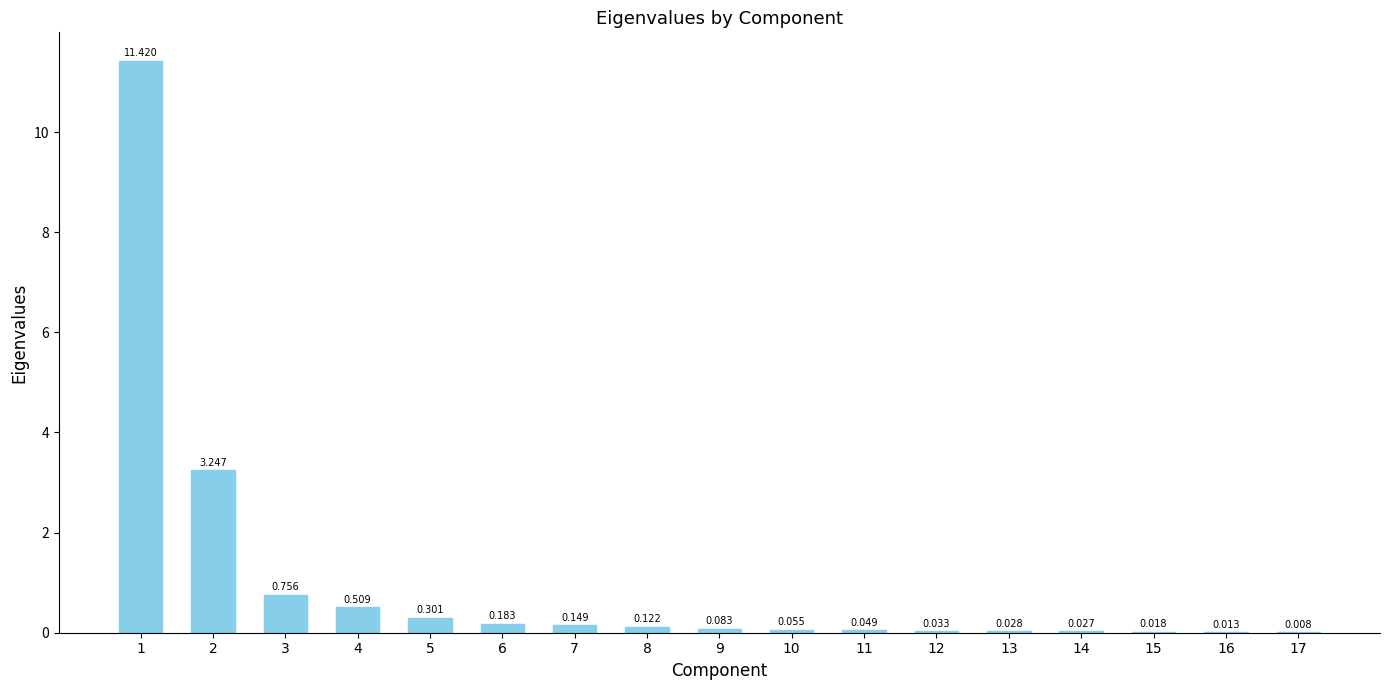

How many categories are shown in the chart?

17